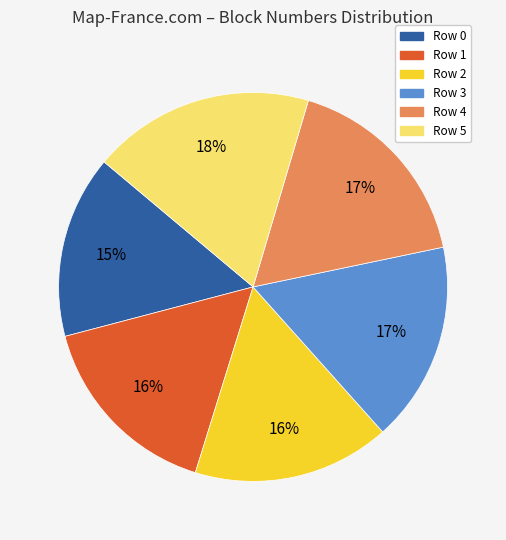

Is it true that Row 4 is 11% of the pie?

False